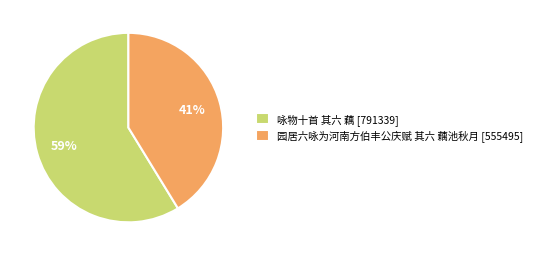

Is the sum of 园居六咏为河南方伯丰公庆赋 其六 藕池秋月 [555495] and 咏物十首 其六 藕 [791339] greater than half?

Yes